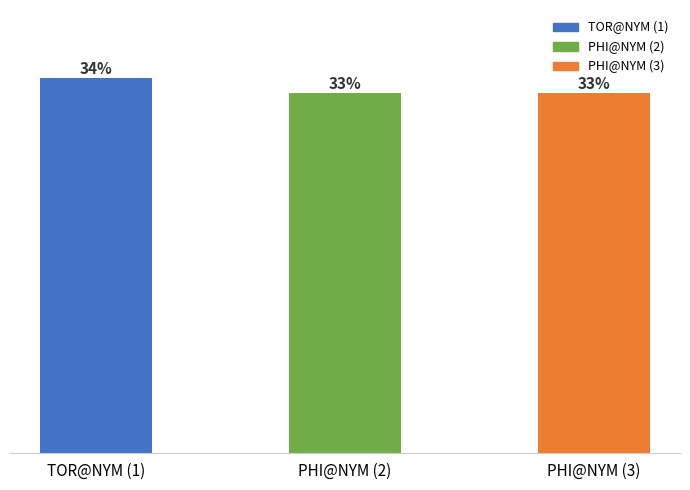

Does the chart contain any negative values?

No